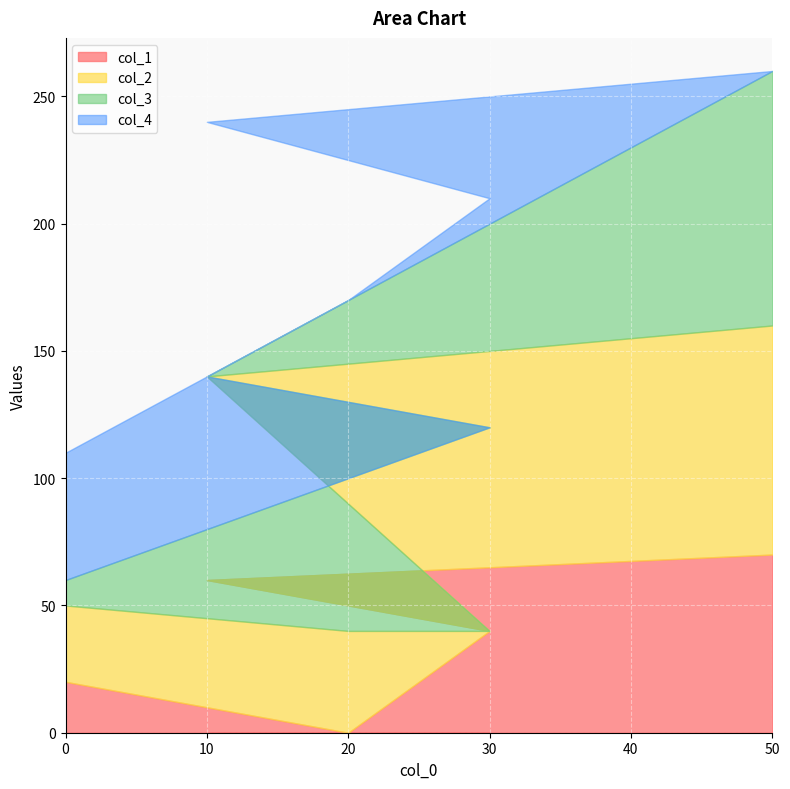

Where do col_2 and col_1 first cross each other?

20 and 30